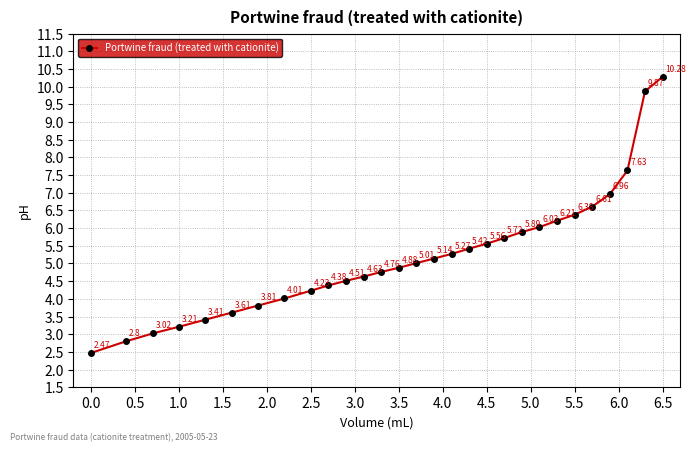

What is the difference between the maximum and minimum values?

7.8